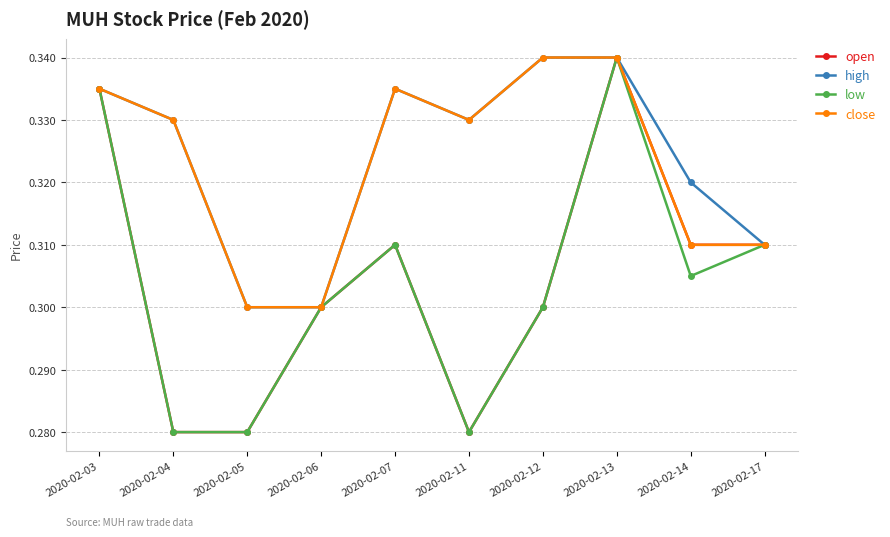

Count the high values in the range 0 to 1.

10